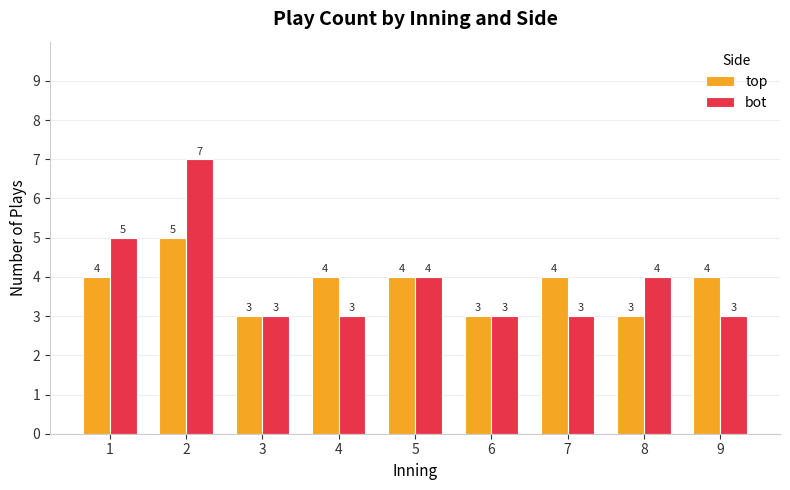

Rank the series by their maximum value, from highest to lowest.

bot, top